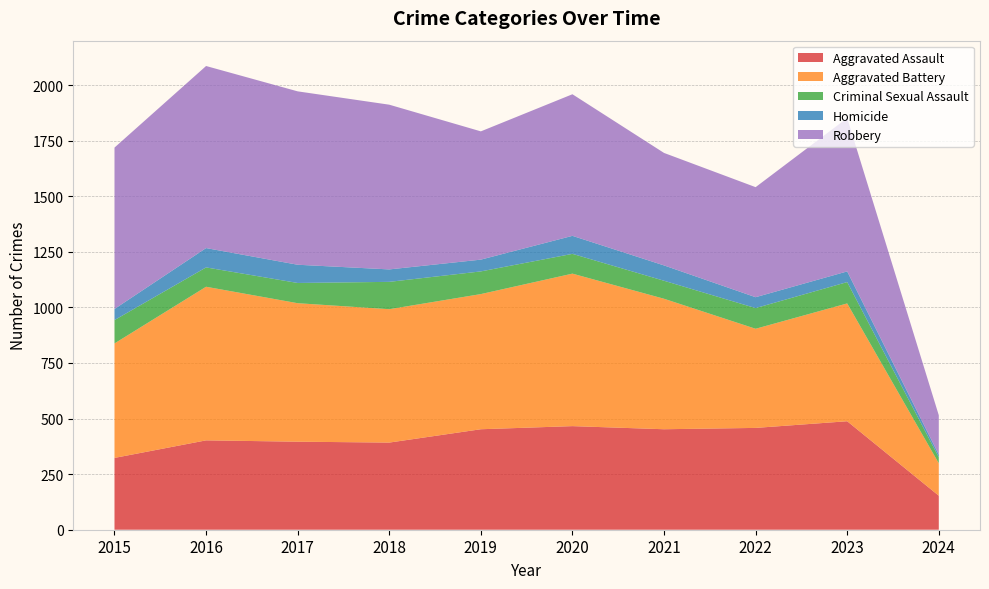

Reading left to right, transcribe all the data shown in this chart.

Aggravated Assault: 323	402	396	392	452	466	452	458	488	153
Aggravated Battery: 515	691	623	600	608	686	587	446	530	146
Criminal Sexual Assault: 105	87	91	123	102	89	81	93	96	27
Homicide: 50	87	82	56	53	81	69	49	48	12
Robbery: 726	819	780	741	577	637	506	495	690	177